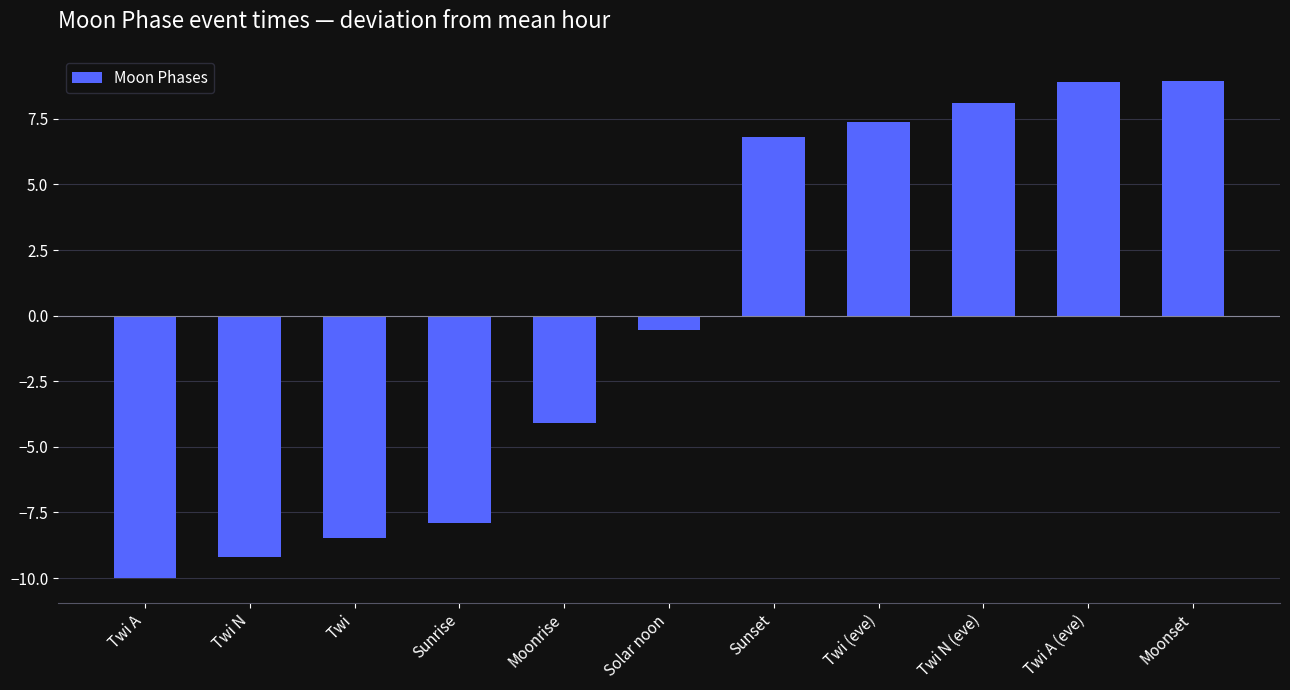

How many values are below 0?

6